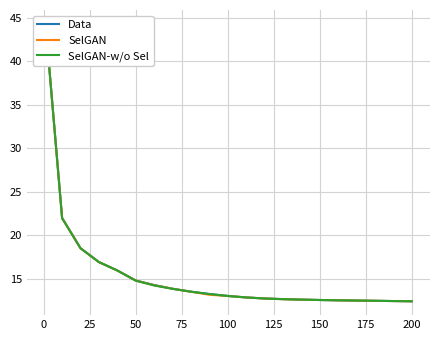

What is the difference between the second highest and second lowest values in the SelGAN-w/o Sel series?

9.6